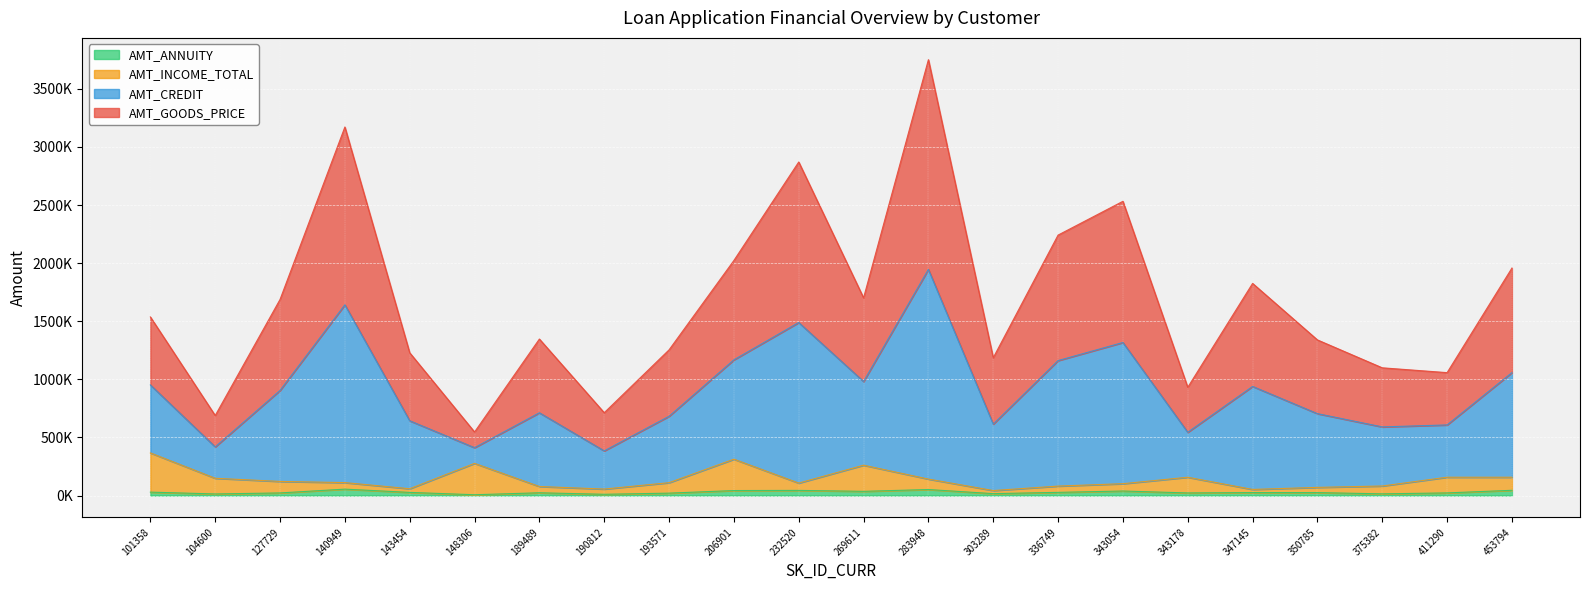

Does the chart display data point markers on the line(s)?

No